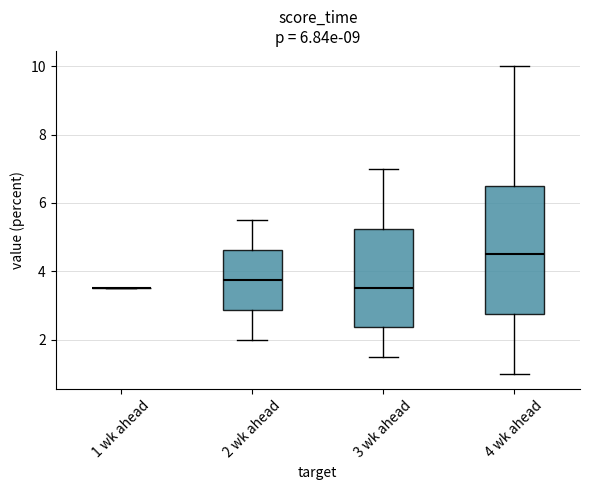

Where does the median line of the box for 2 wk ahead sit on the y-axis? The values are not printed on the chart, so give them approximately, as read against the axis.

3.8